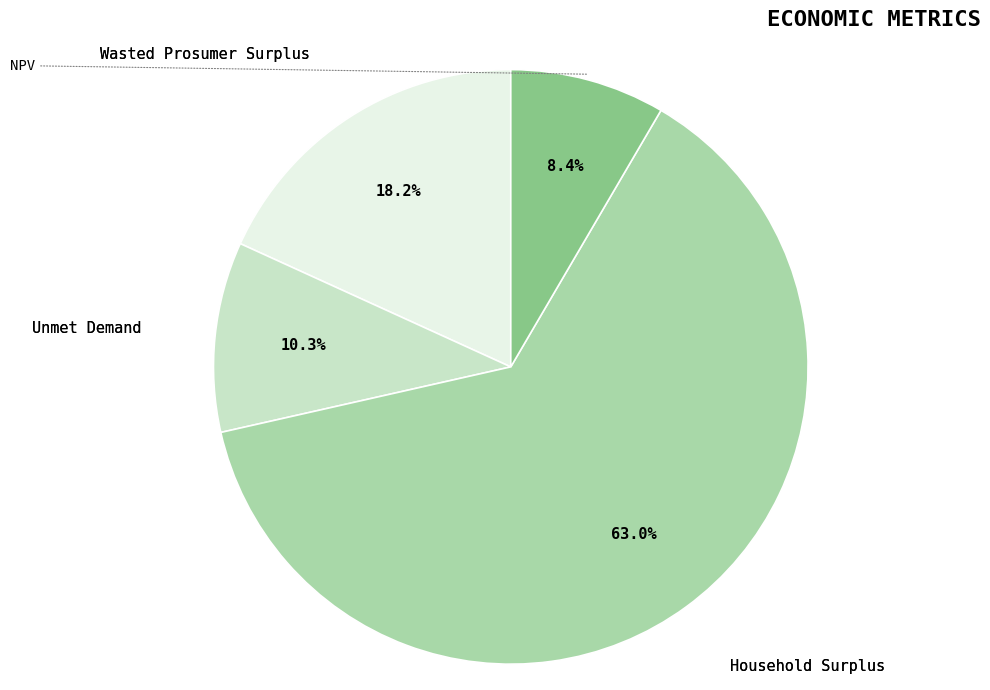

Count the number of slices in the pie.

4